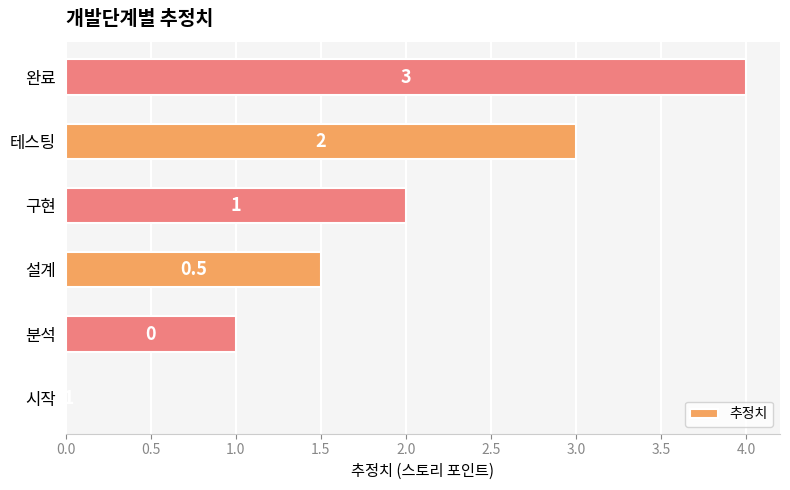

Where is the data nearest to the value 2?

구현